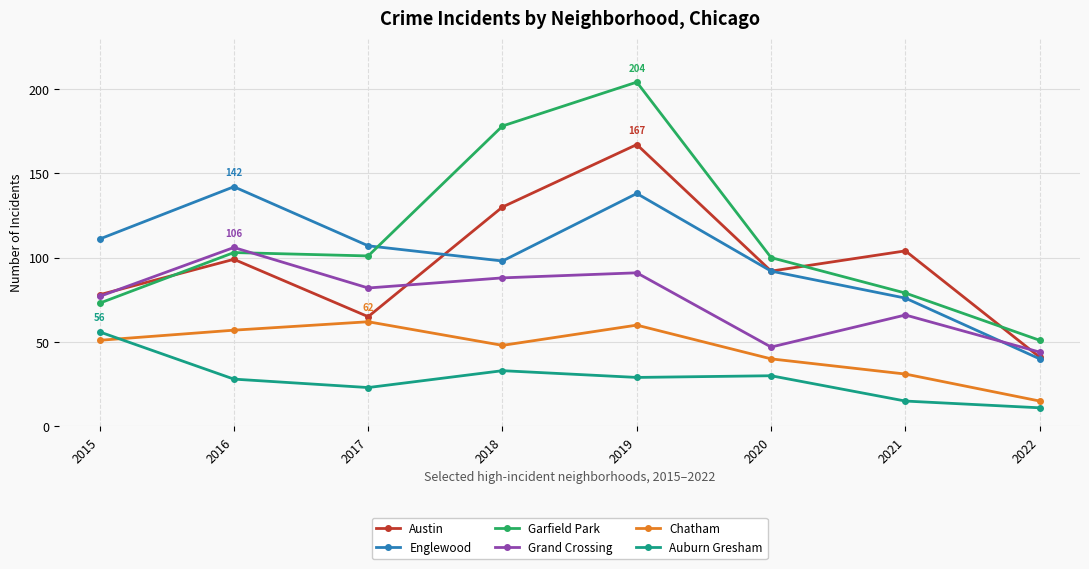

What is the average value of the Auburn Gresham series?

28